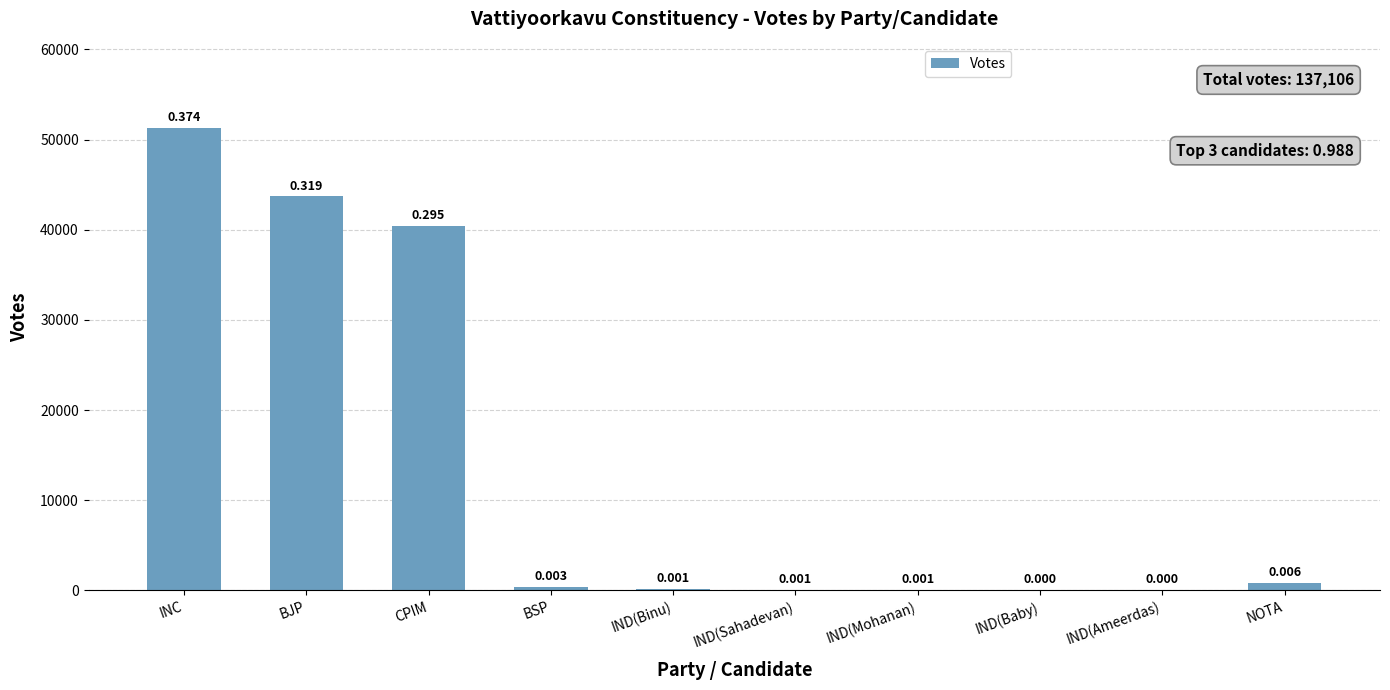

Read the value at IND(Sahadevan), to the nearest 100.

100